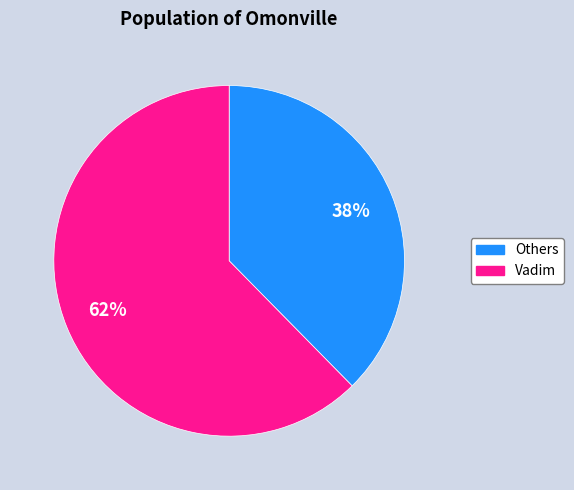

Is there a majority slice in this chart?

Yes